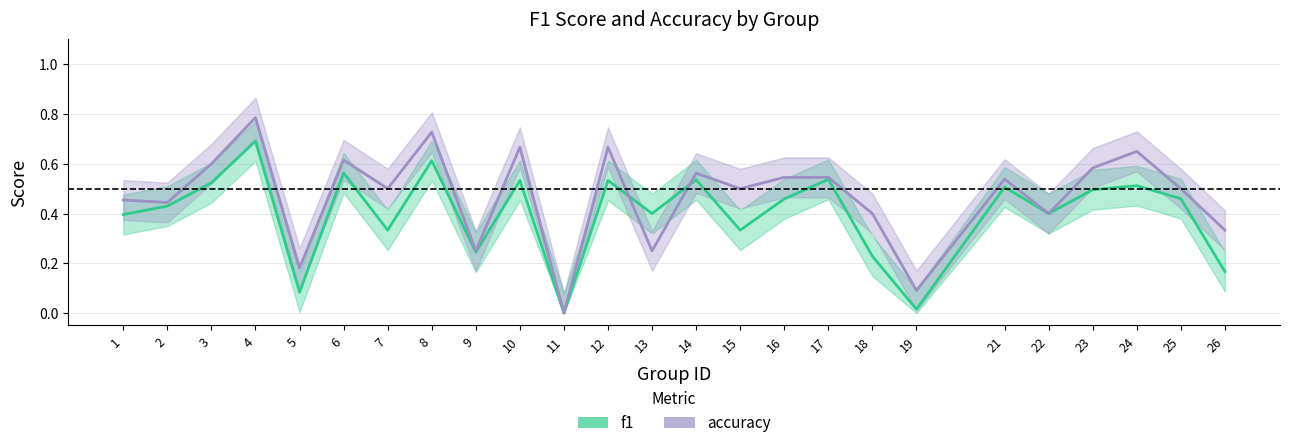

What is the value of the f1 point at the 4th from the left?

0.7